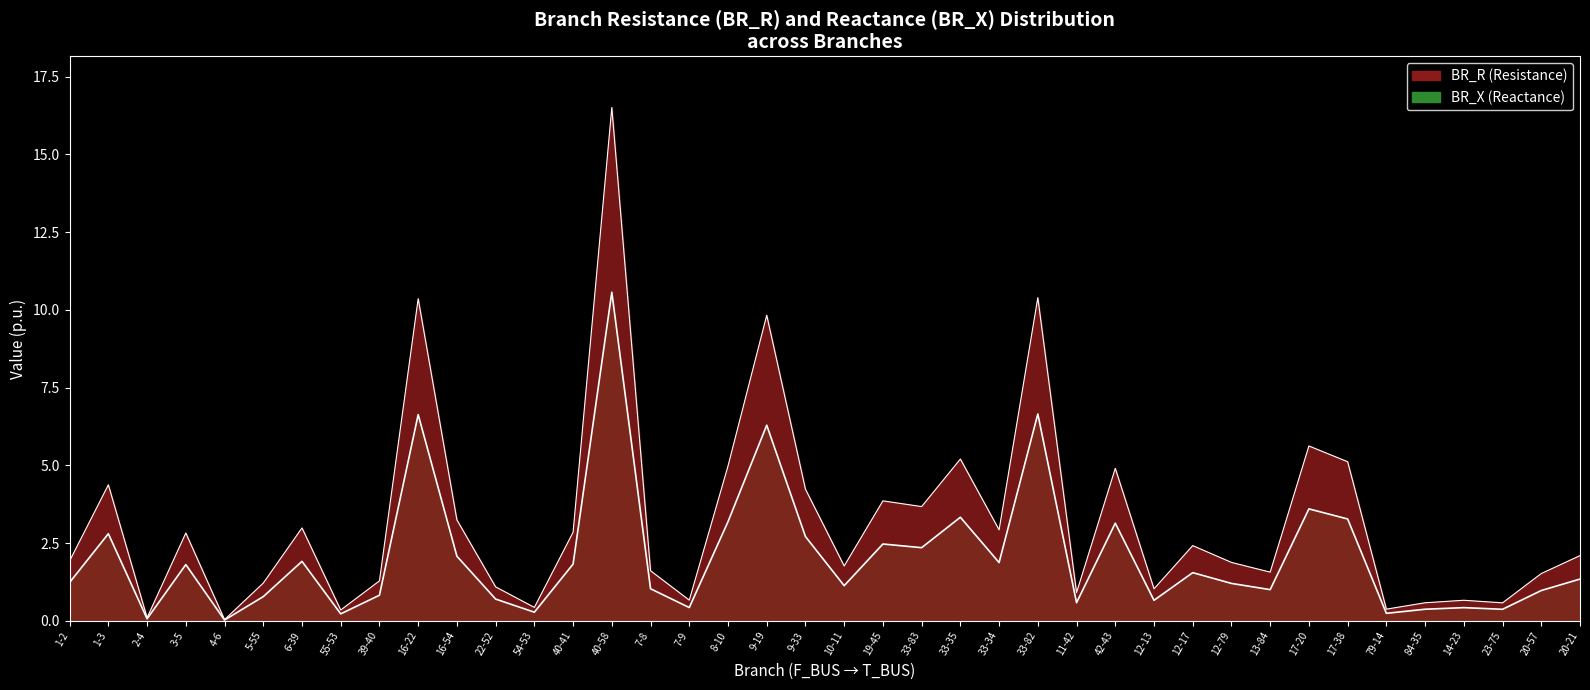

How many values in the BR_R series exceed 1?

25